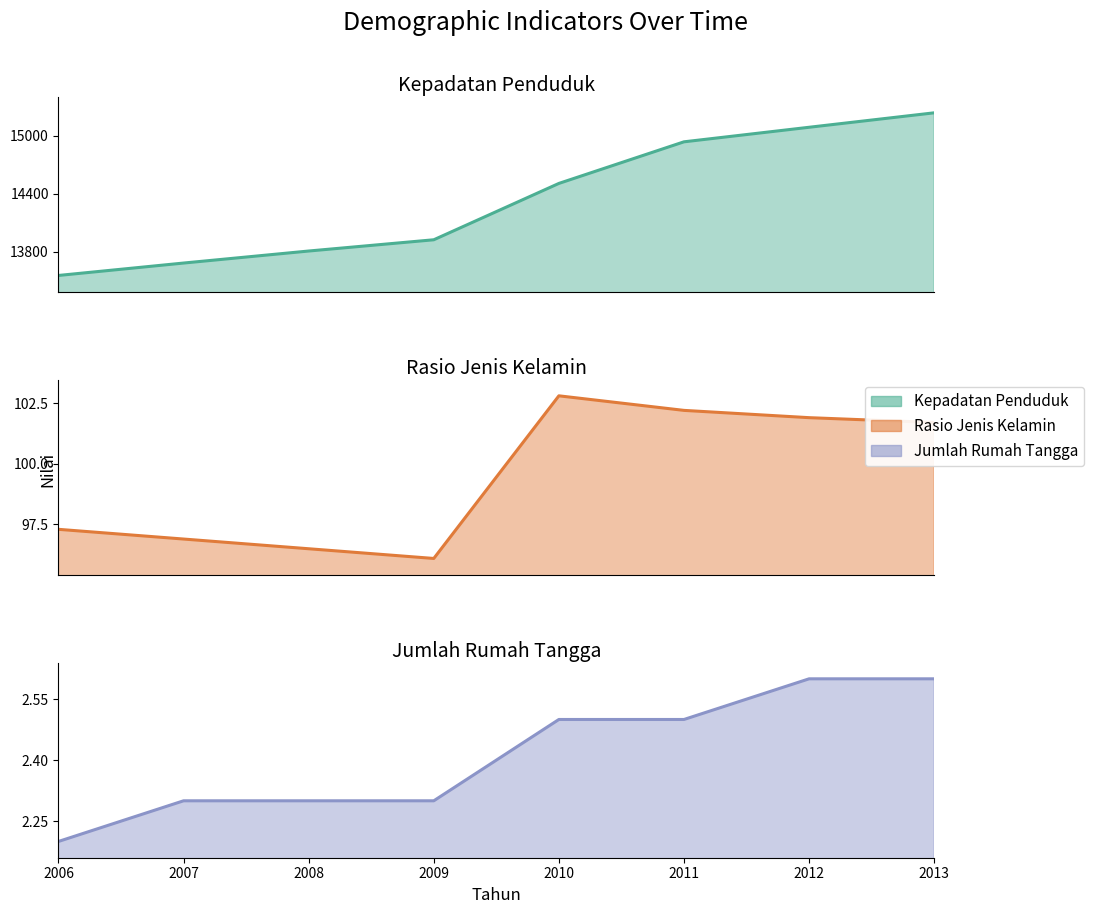

At 2010, list the series in order from smallest to largest.

jumlah_rumah_tangga, rasio_jenis_kelamin, kepadatan_penduduk